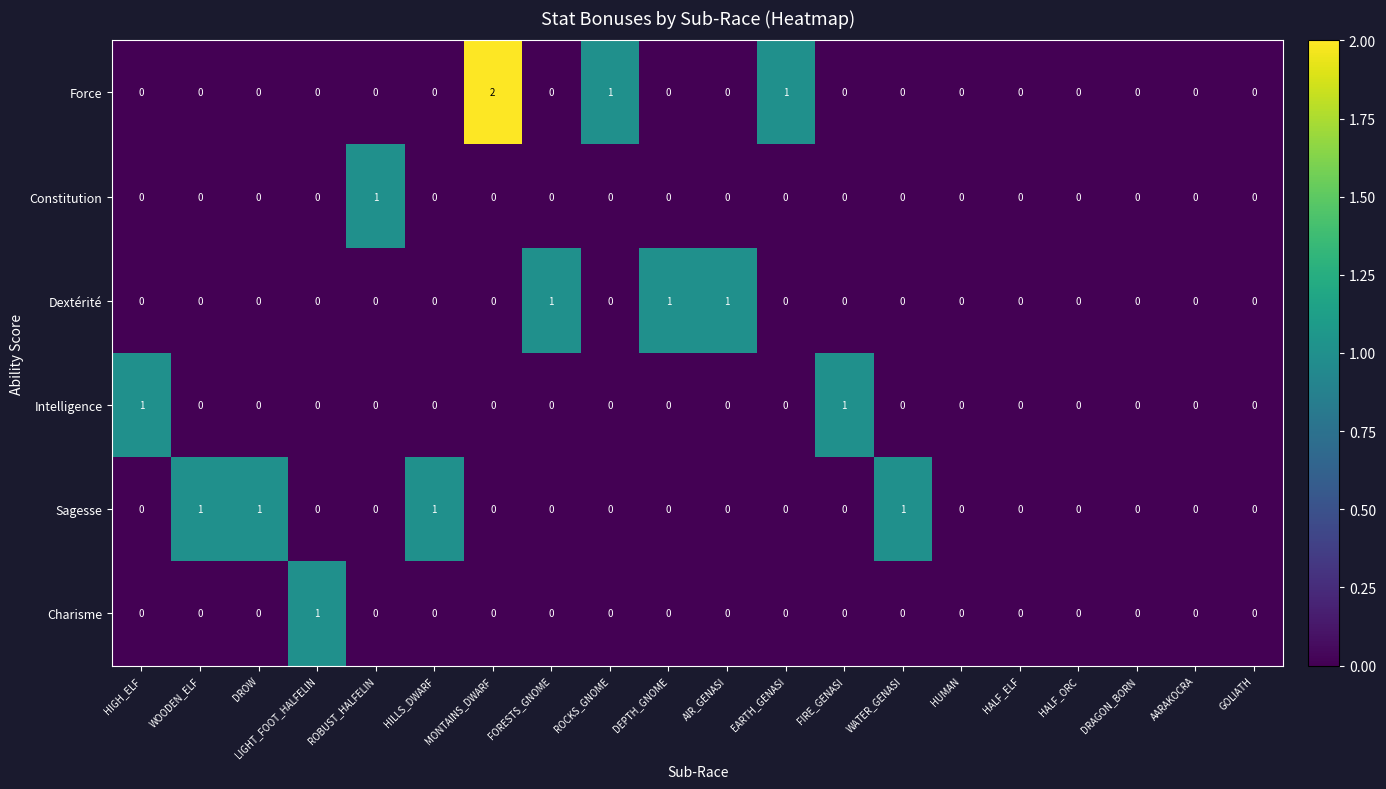

True or false: Constitution has a value of 0 at FIRE_GENASI.

True